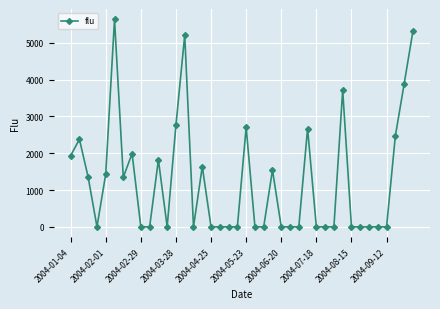

What is the average value?

1244.6